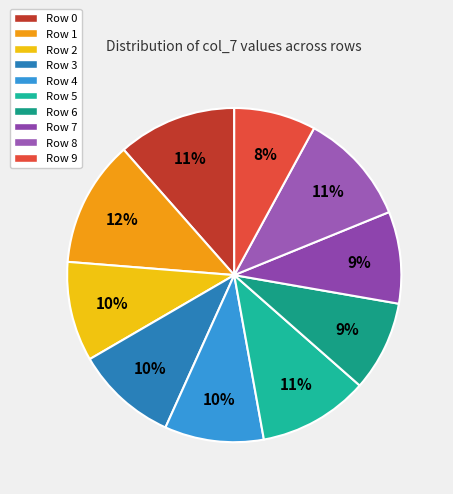

The Row 9 slice represents 1% of the pie. True or false?

False